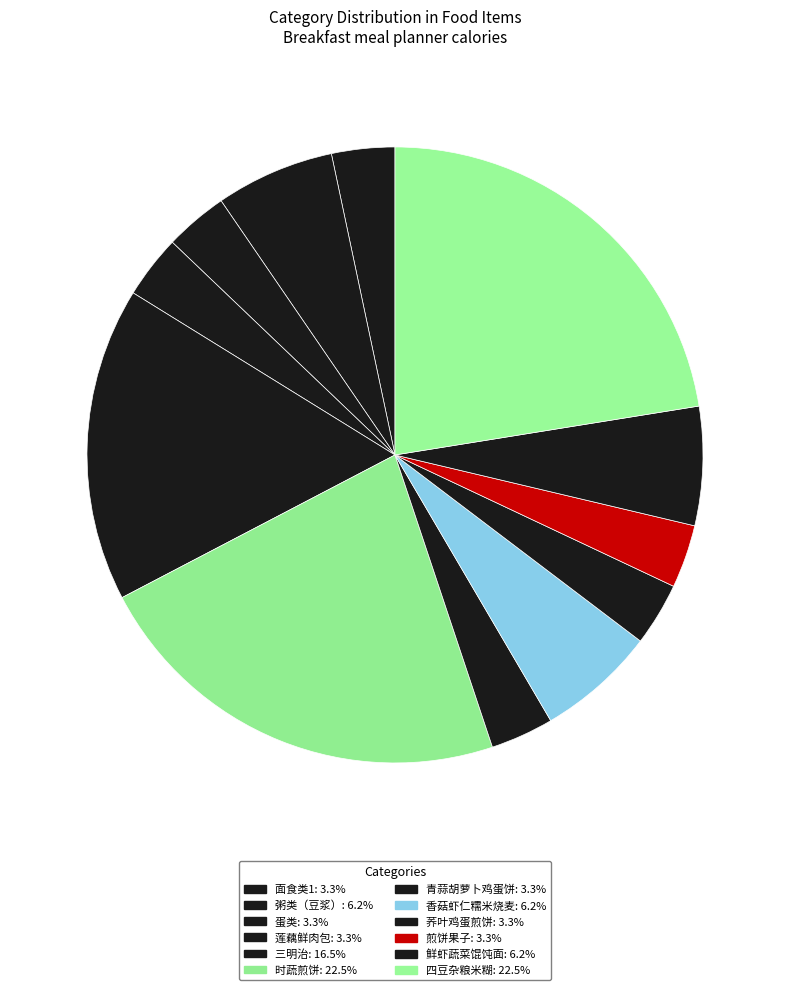

Which slice is the largest?

时蔬煎饼